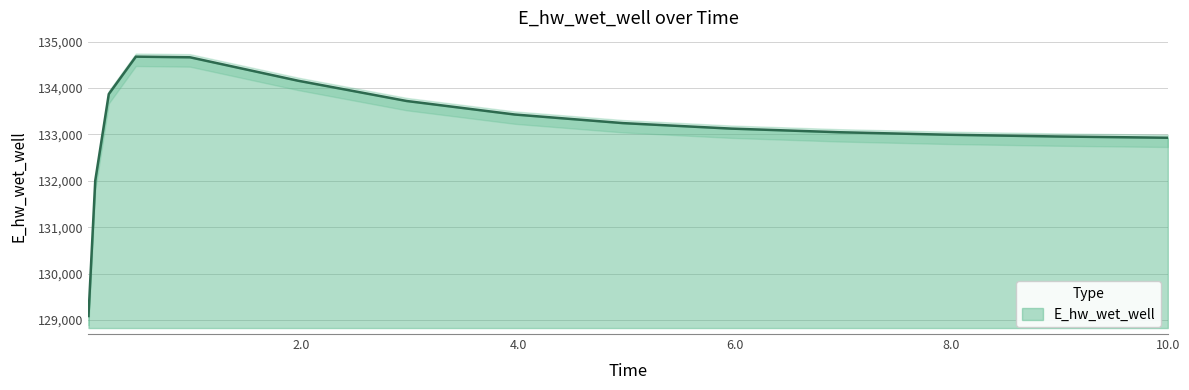

The value at 7.96875 is 230946.9. True or false?

False